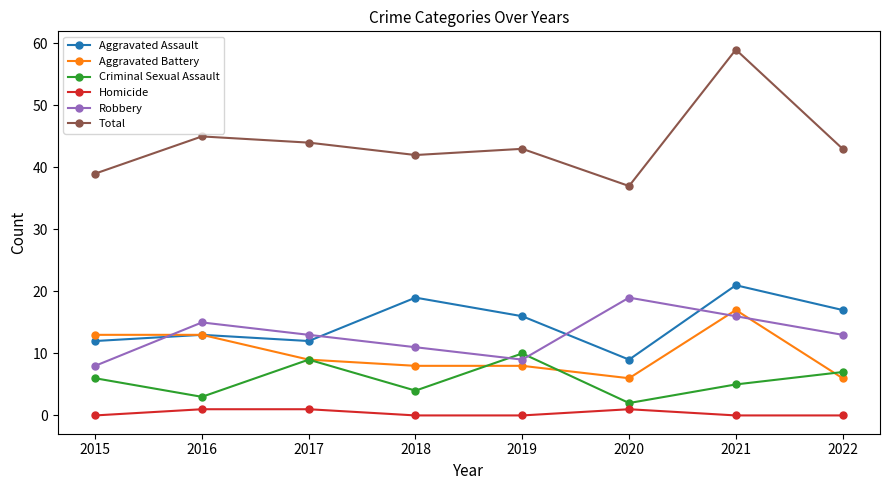

True or false: Criminal Sexual Assault and Robbery intersect in this chart.

True